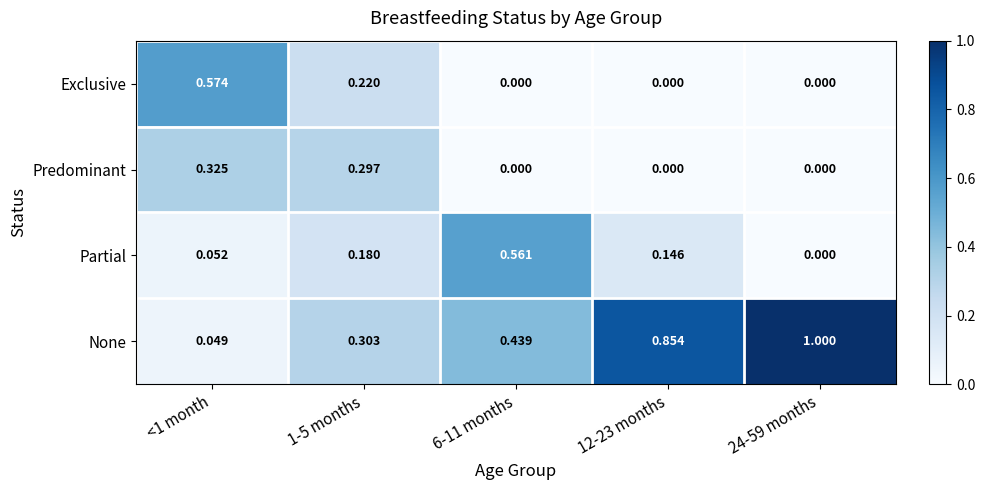

What is the difference between the highest and lowest values at 24-59 months?

1.0